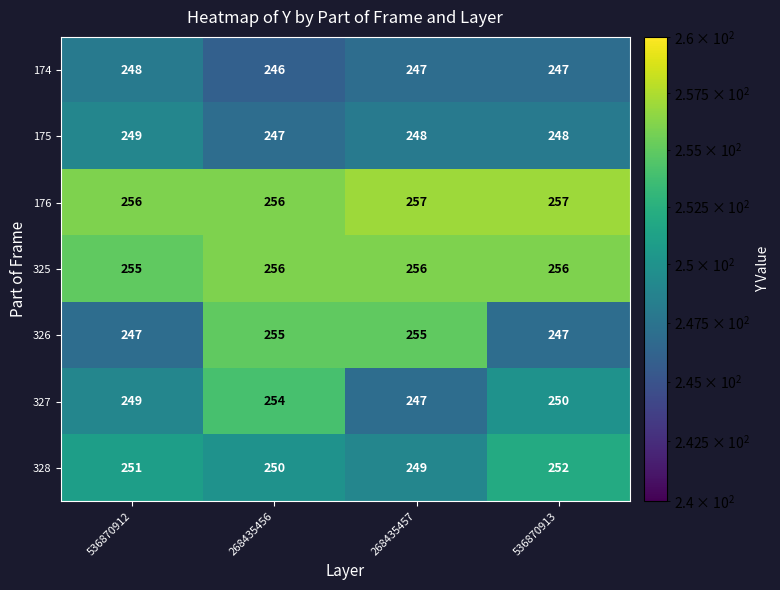

What is the minimum value for 326?

247